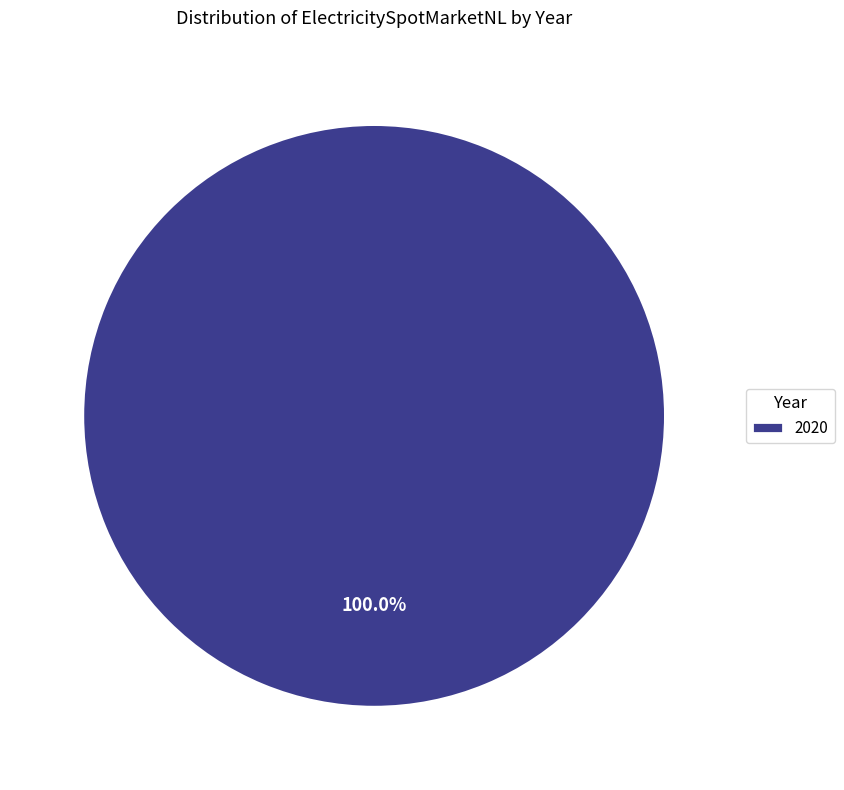

To the nearest percent, what percentage of the pie is 2020?

100%